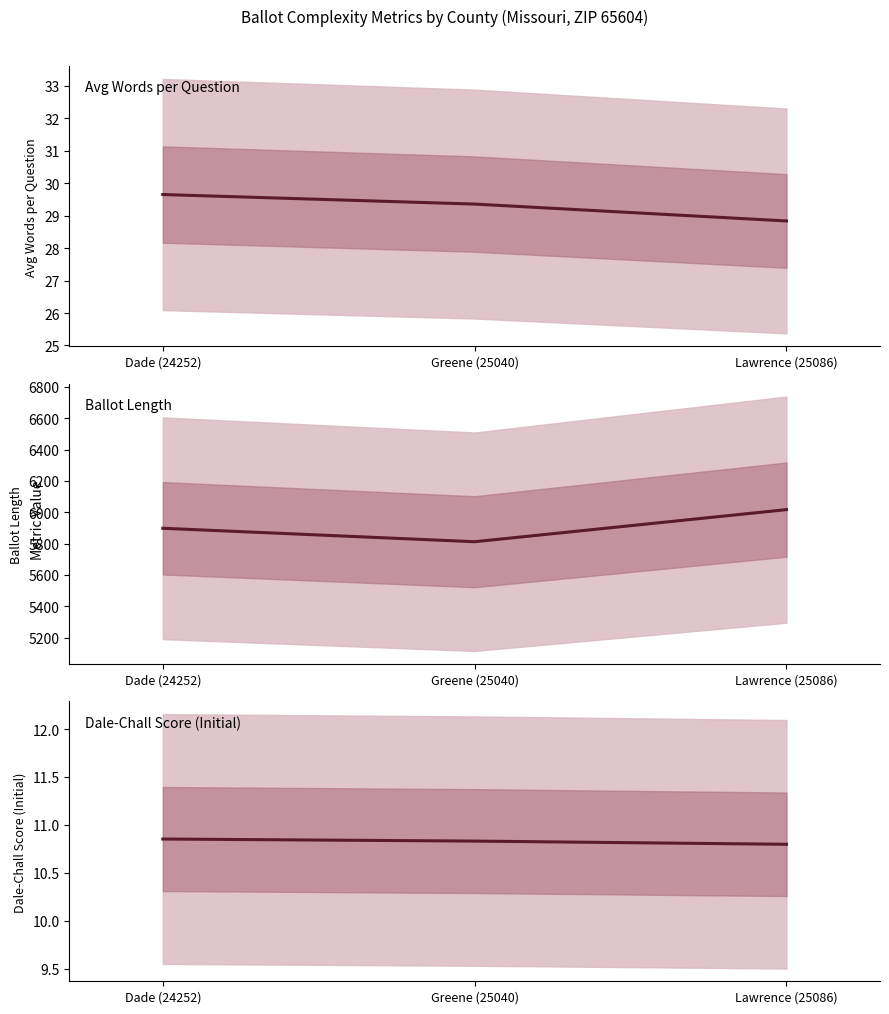

At which label does Avg Words per Question reach its peak?

Dade (24252)